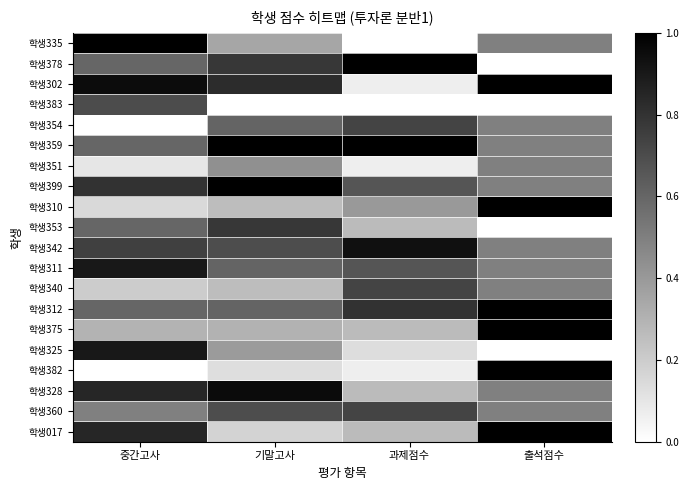

Which series has the largest total across all categories?

학생359